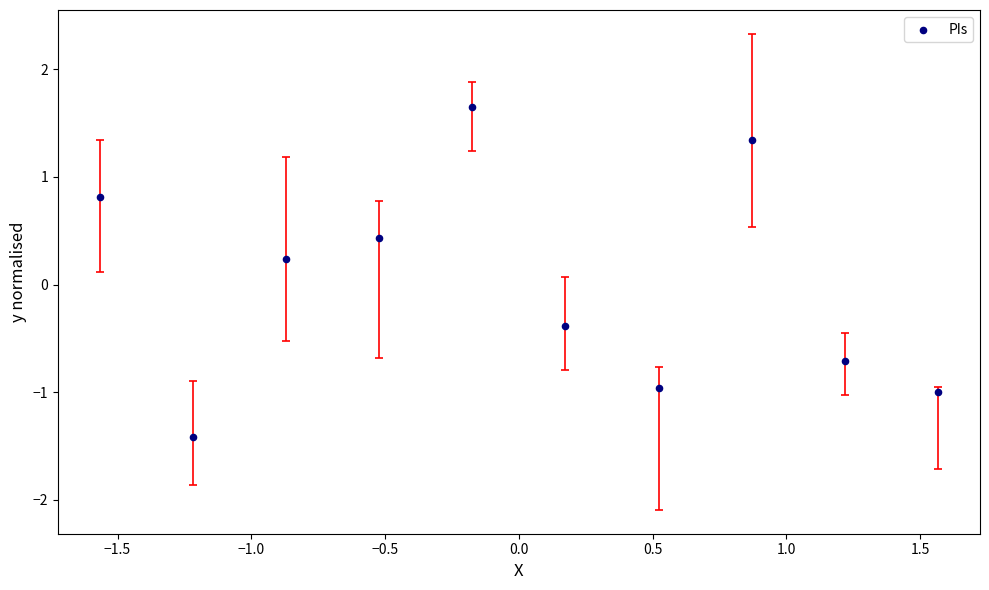

What is the range of Y values (max minus min)?

3.1